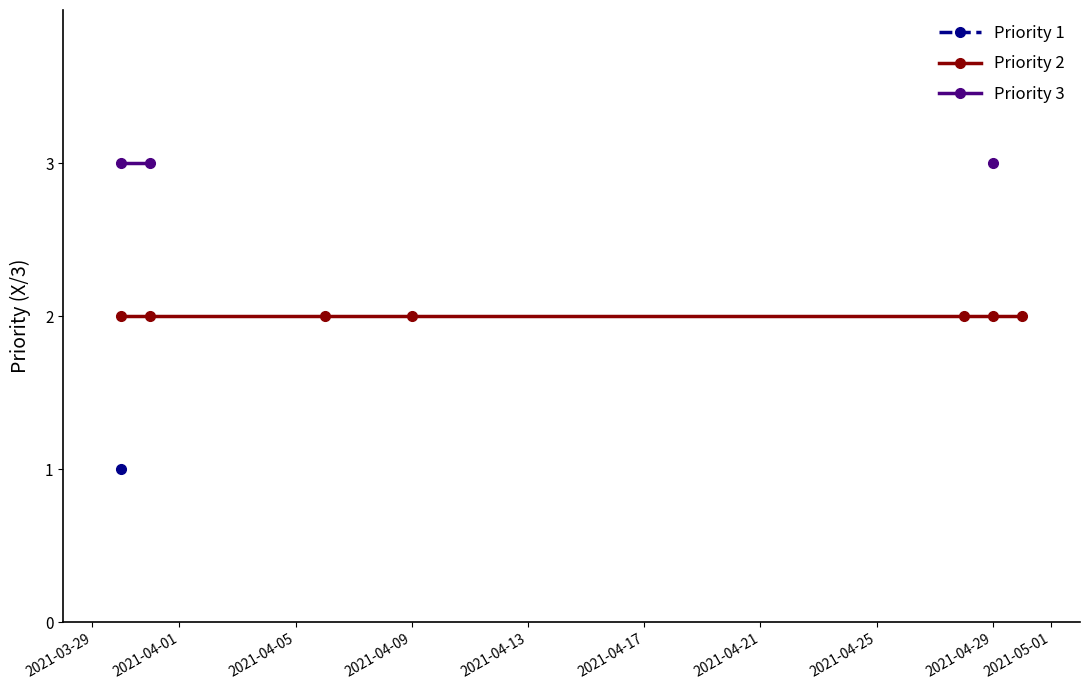

True or false: Priority 1 and Priority 2 cross at least once.

False